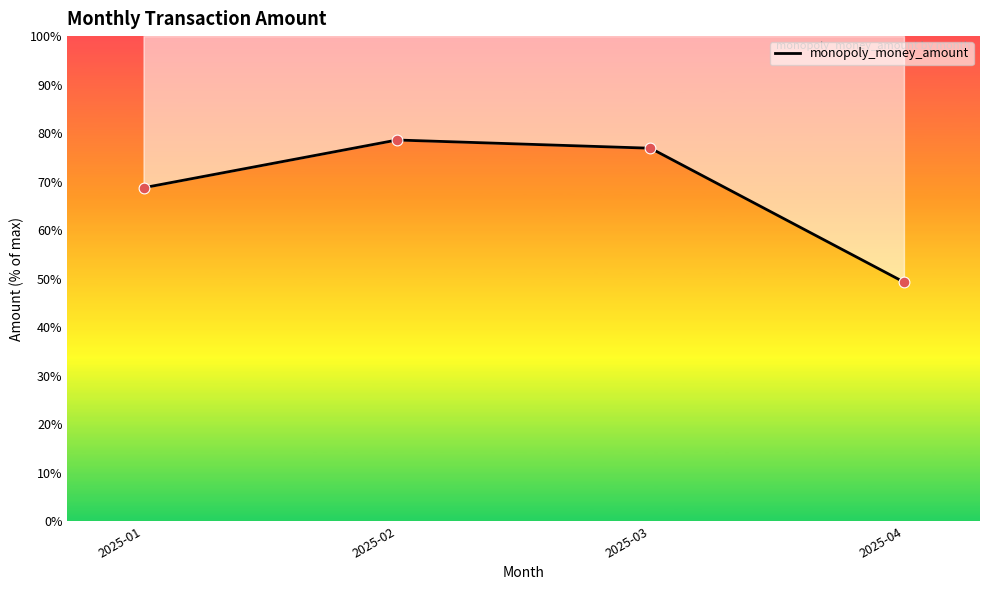

What is the ratio of the value at 2025-01 to the value at 2025-02?

0.9